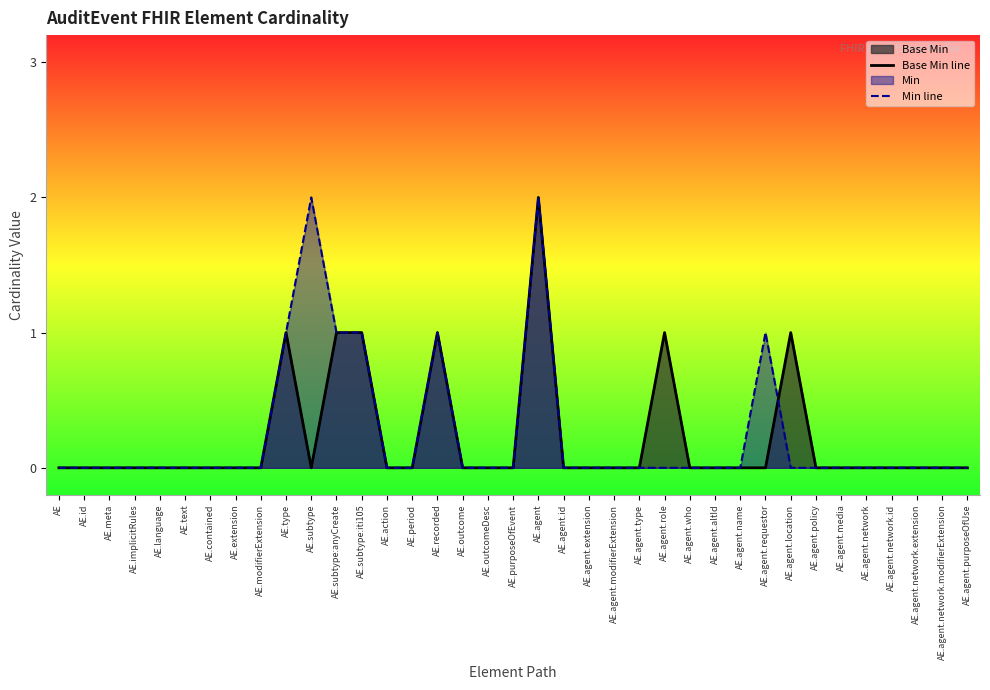

At how many categories does at least one series exceed 0?

9